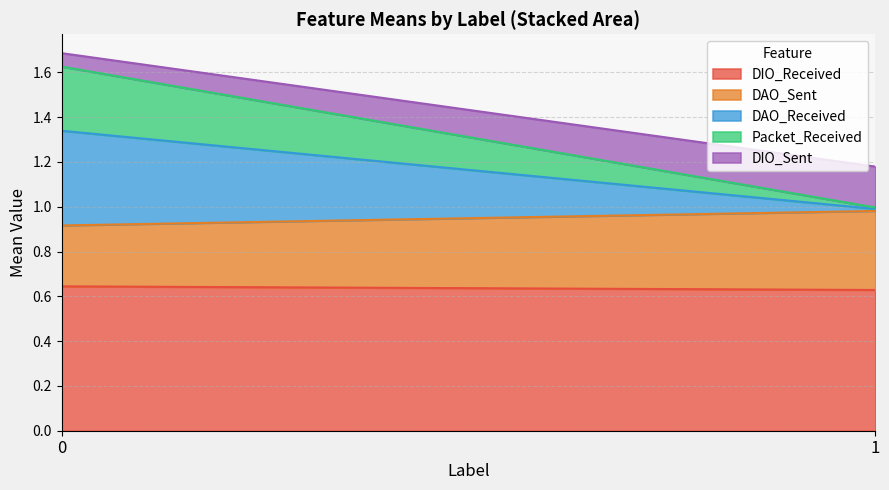

What is the total value across all series at 0?

1.7